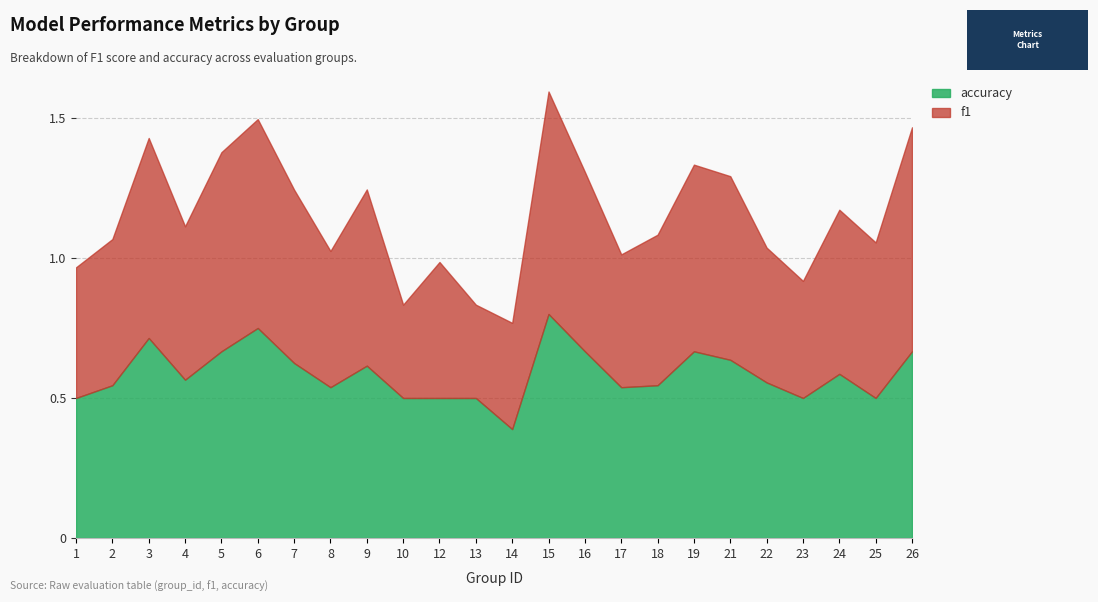

Does the chart have visible grid lines?

Yes